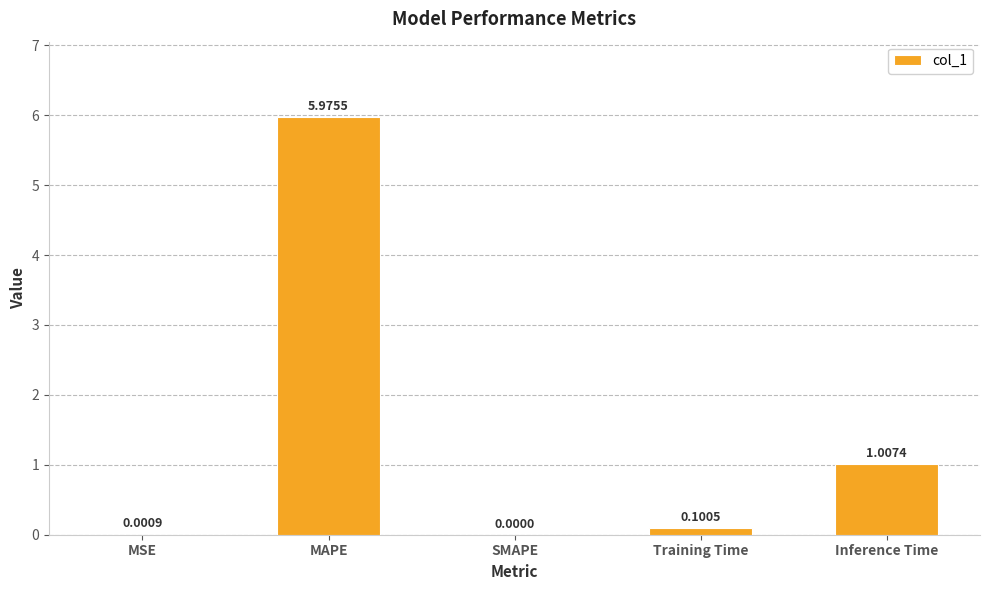

Which label corresponds to the largest value in the chart?

MAPE